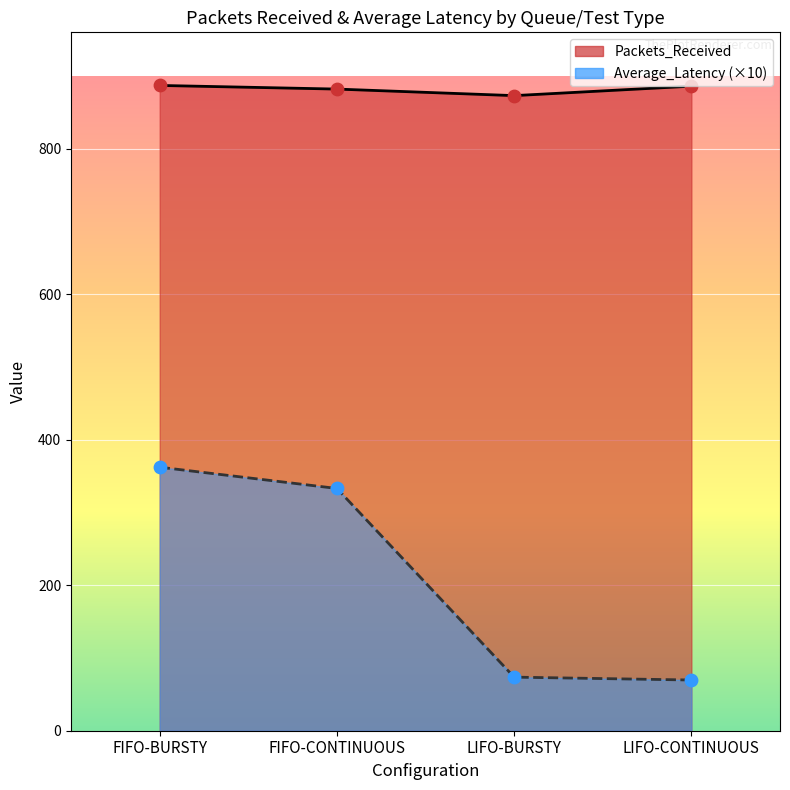

Which series contains the lowest Y value?

Average_Latency